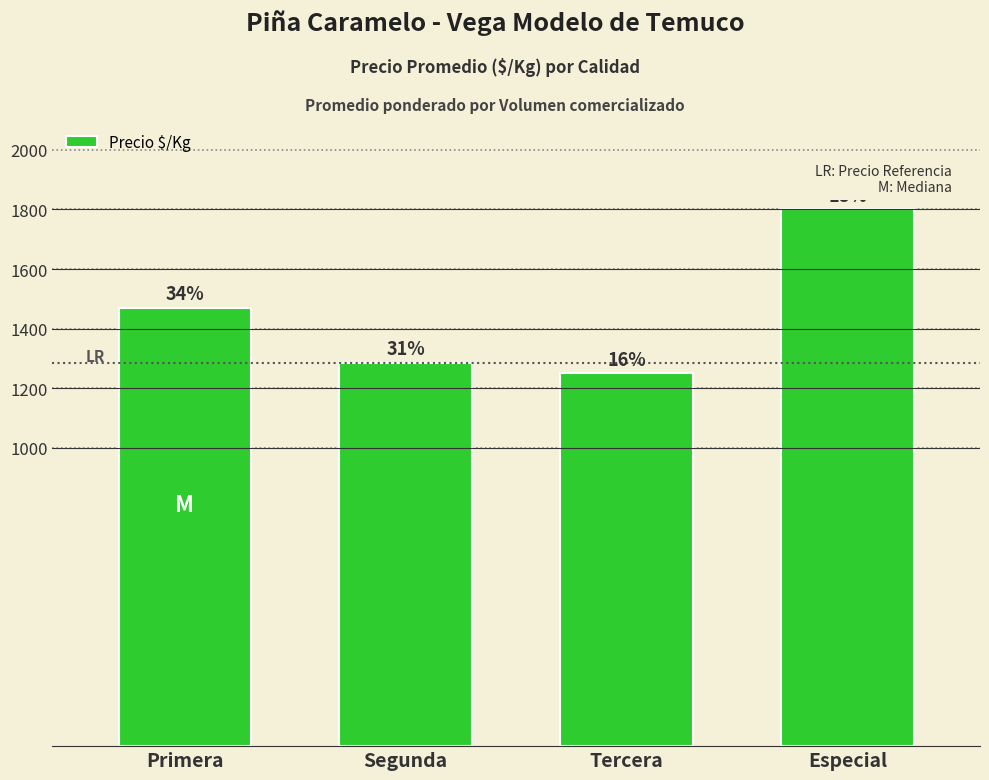

Reading left to right, what are all the values shown in this chart?

Primera=1471	Segunda=1286	Tercera=1250	Especial=1800